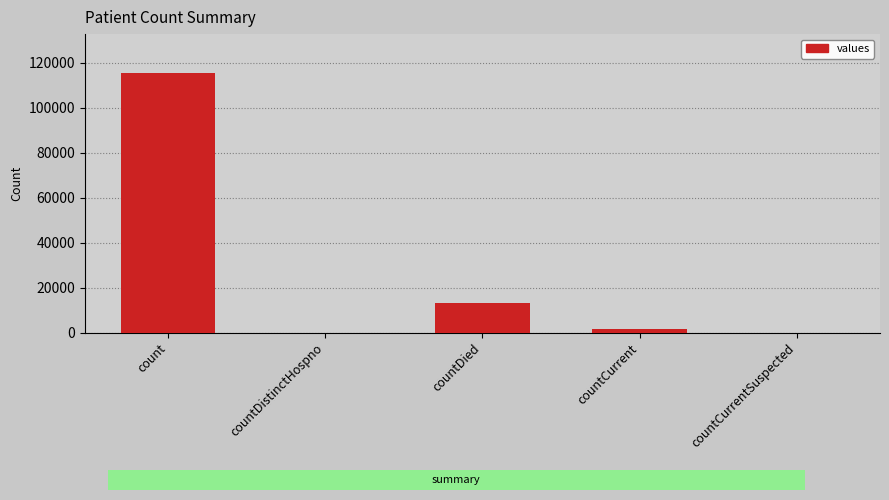

What is the change in value from countDied to countCurrentSuspected?

-13343